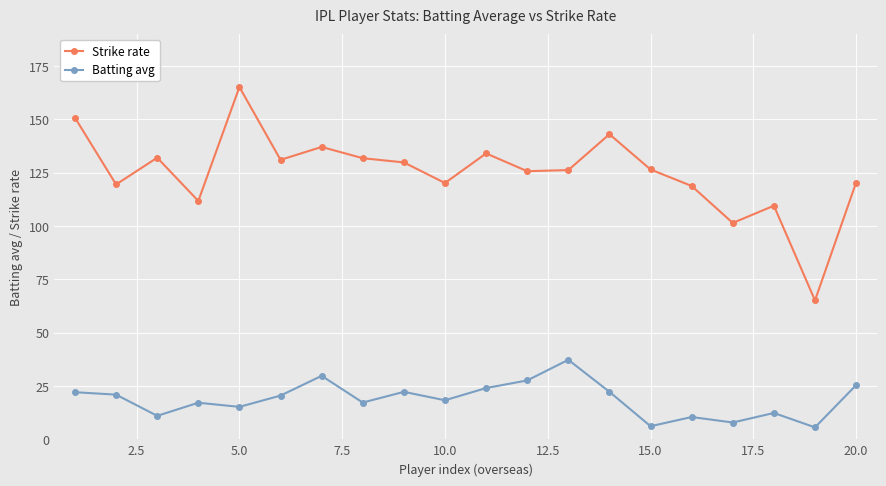

Which series has the widest spread of values?

Strike rate